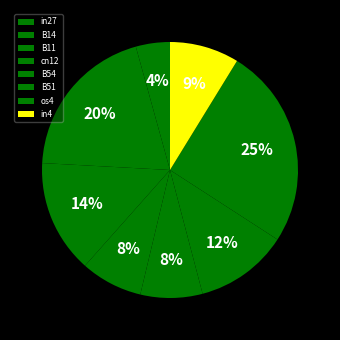

Is it true that in4 is 1% of the pie?

False